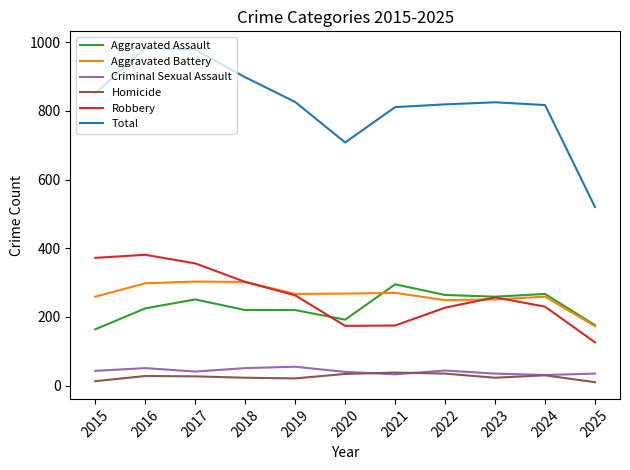

True or false: Robbery and Criminal Sexual Assault intersect in this chart.

False